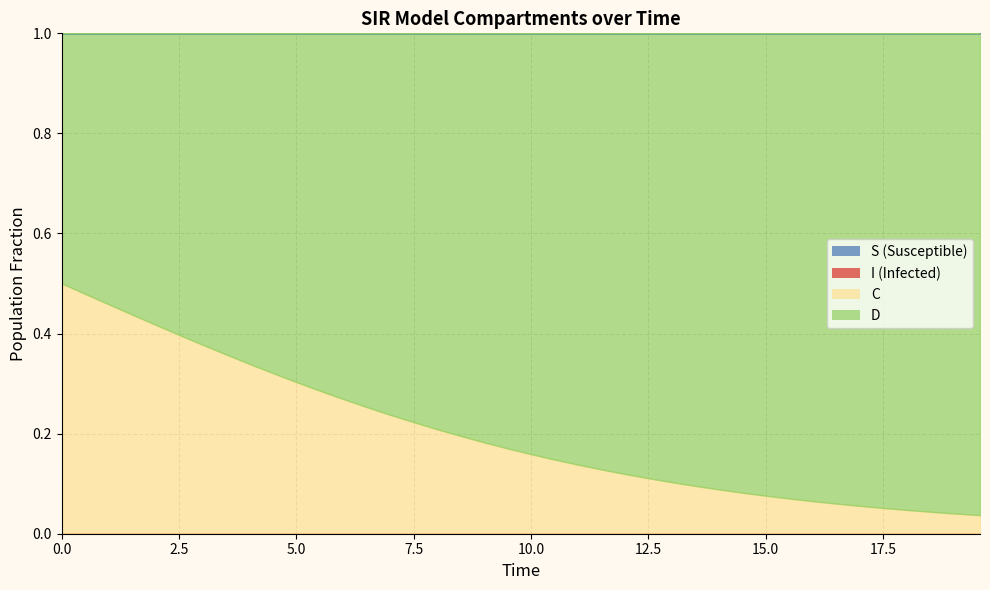

True or false: I has a value of 1.3 at 9.

False